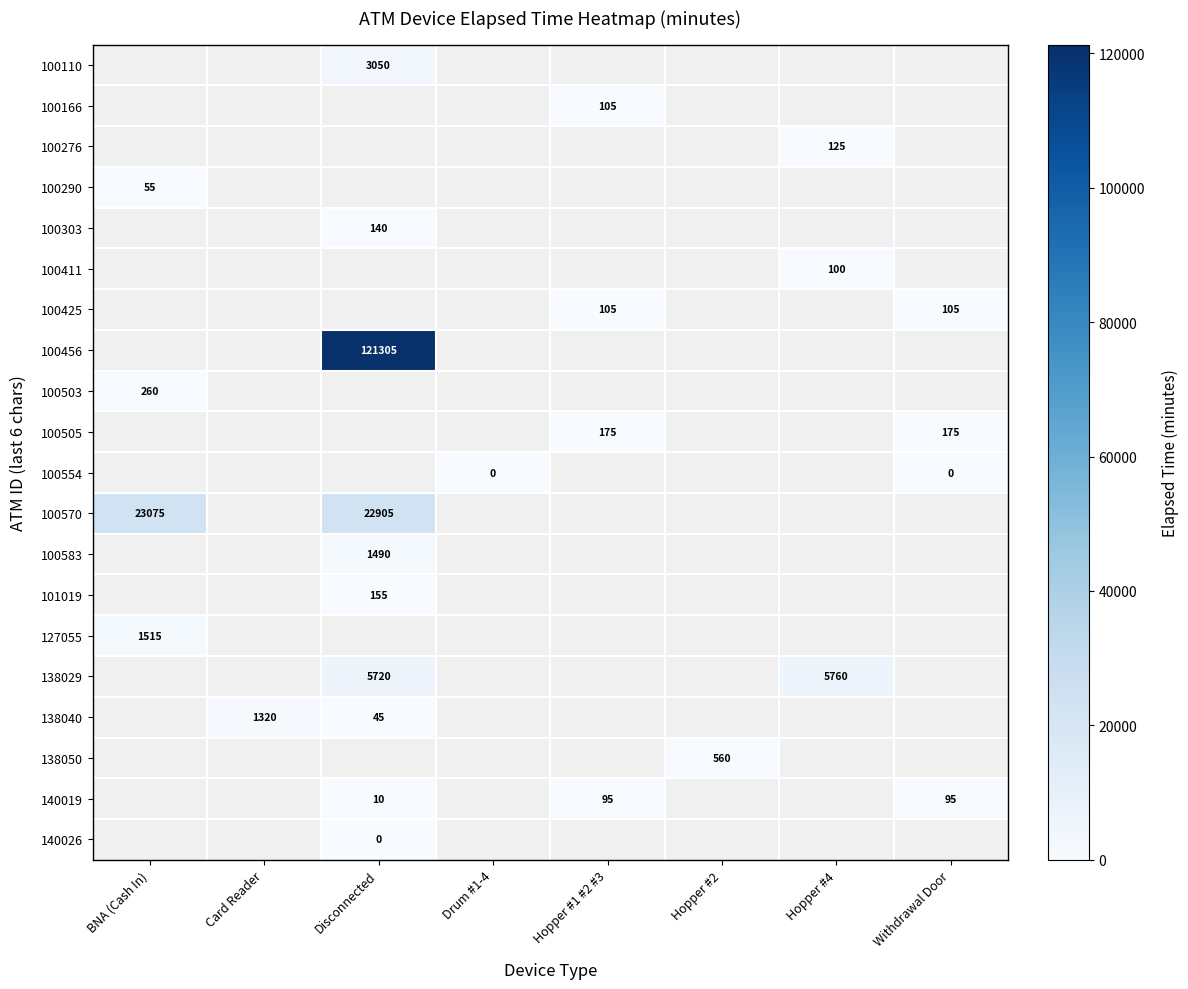

Rank the series at Withdrawal Door from highest to lowest value.

100110, 100166, 100276, 100290, 100303, 100411, 100425, 100456, 100503, 100505, 100554, 100570, 100583, 101019, 127055, 138029, 138040, 138050, 140019, 140026